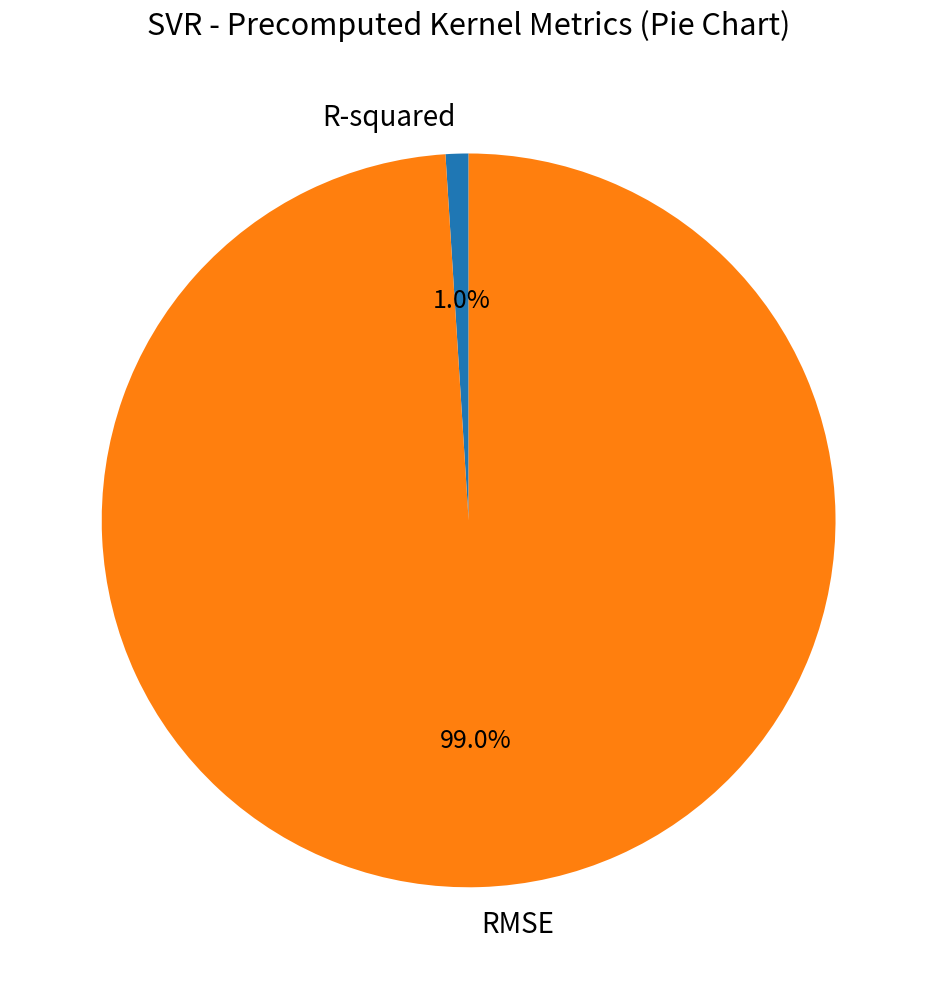

Is it true that RMSE is 99% of the pie?

True